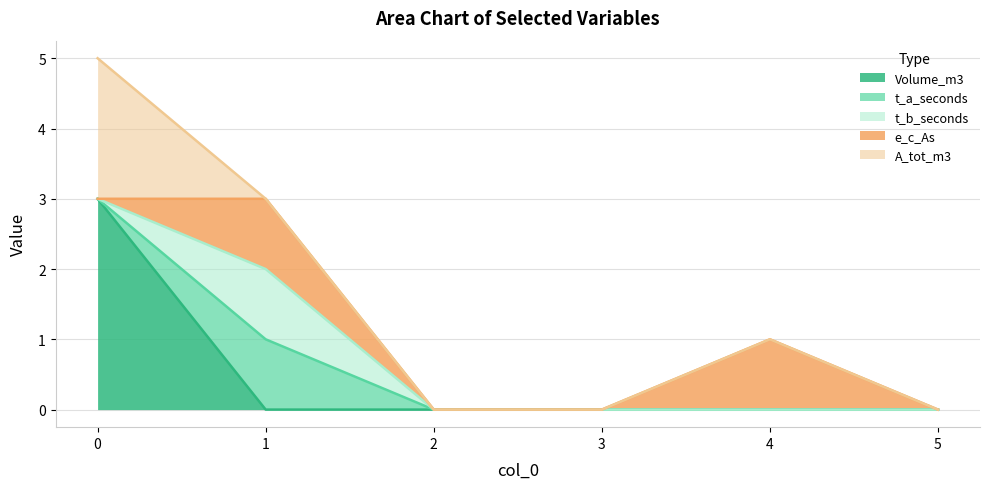

What are all the series names shown in the legend?

Volume_m3, t_a_seconds, t_b_seconds, e_c_As, A_tot_m3